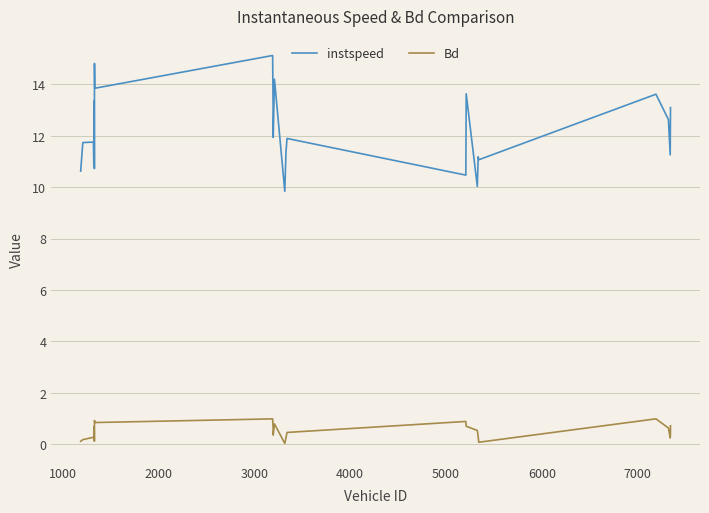

List the series in order of their overall mean, highest first.

instspeed, Bd